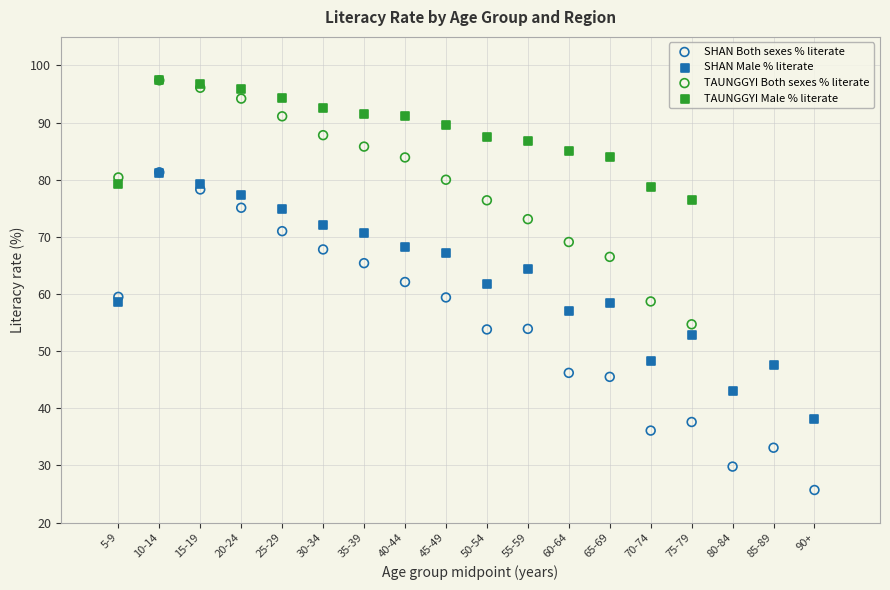

Which series contains the lowest Y value?

SHAN Both sexes % literate